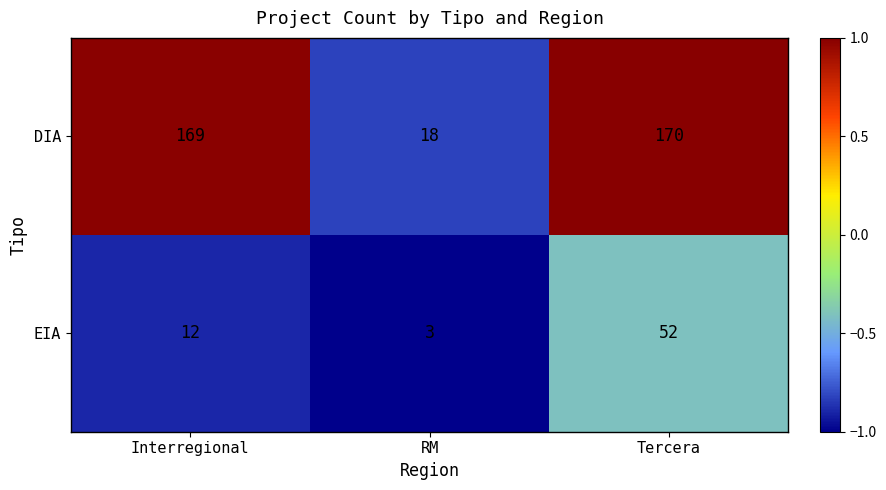

At which category is the sum across all series the highest?

Tercera